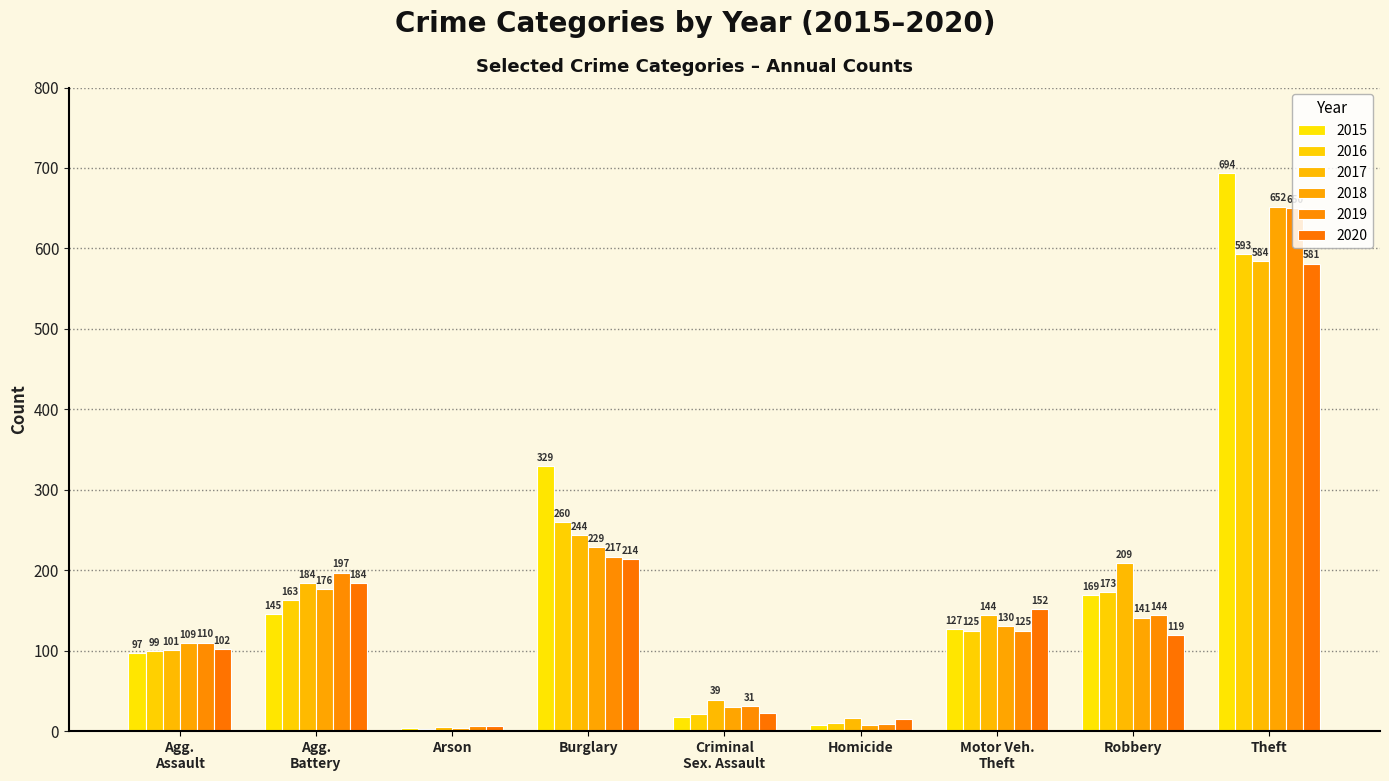

What are all the series names shown in the legend?

2015, 2016, 2017, 2018, 2019, 2020